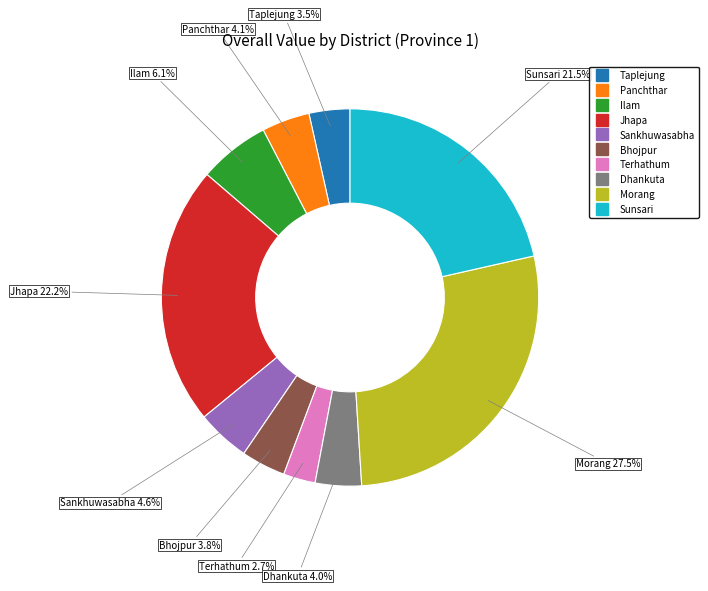

Approximately how many times larger is the value at Jhapa compared to Sunsari?

1.0